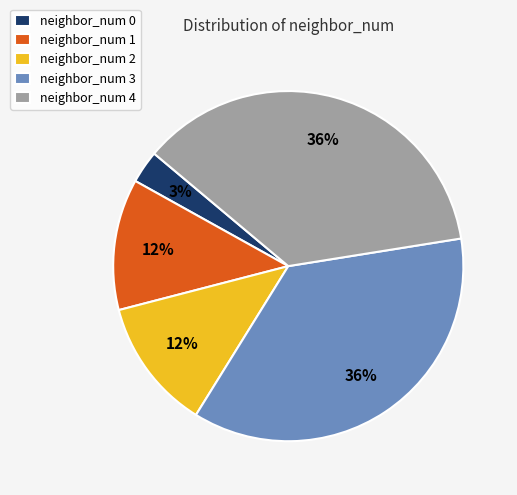

To the nearest percent, what percentage of the pie is neighbor_num 0?

3%